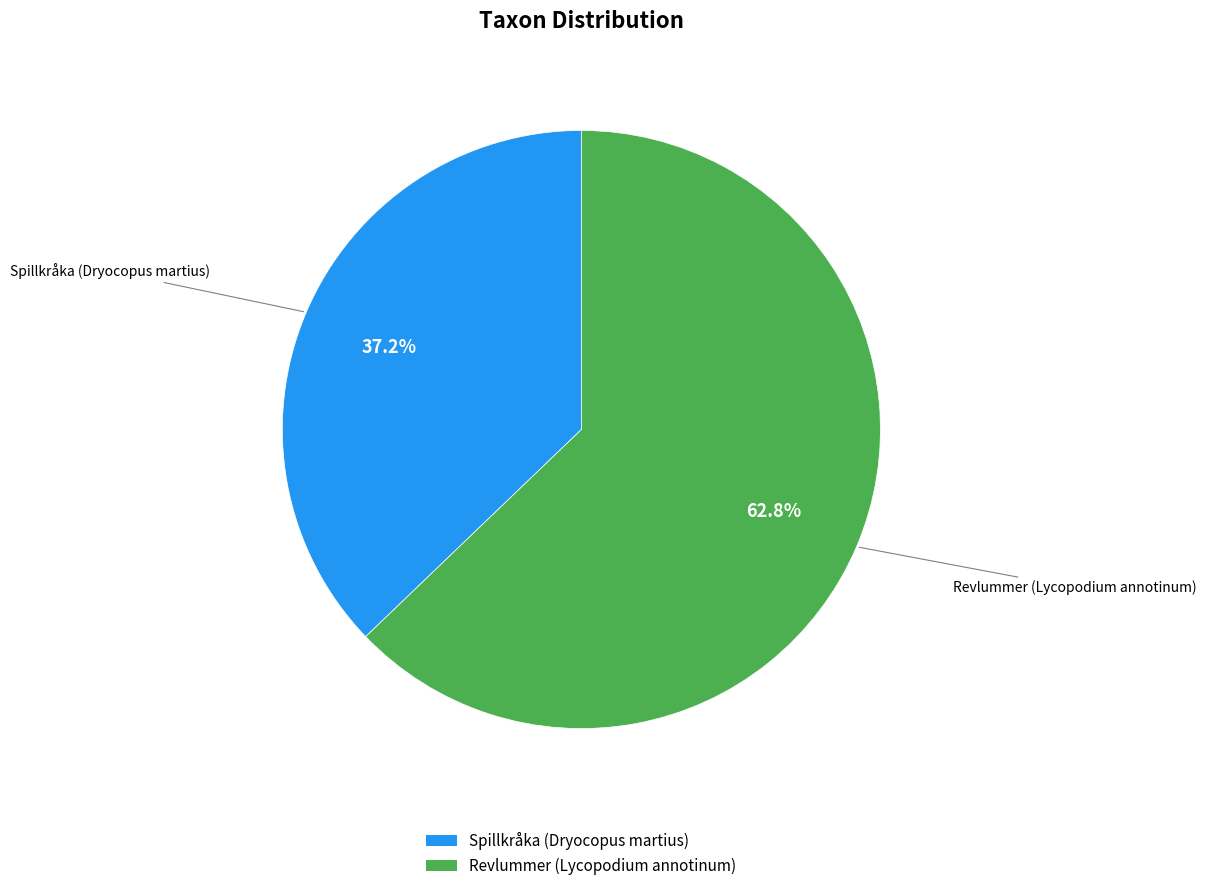

Which slice is the smallest?

Spillkråka (Dryocopus martius)